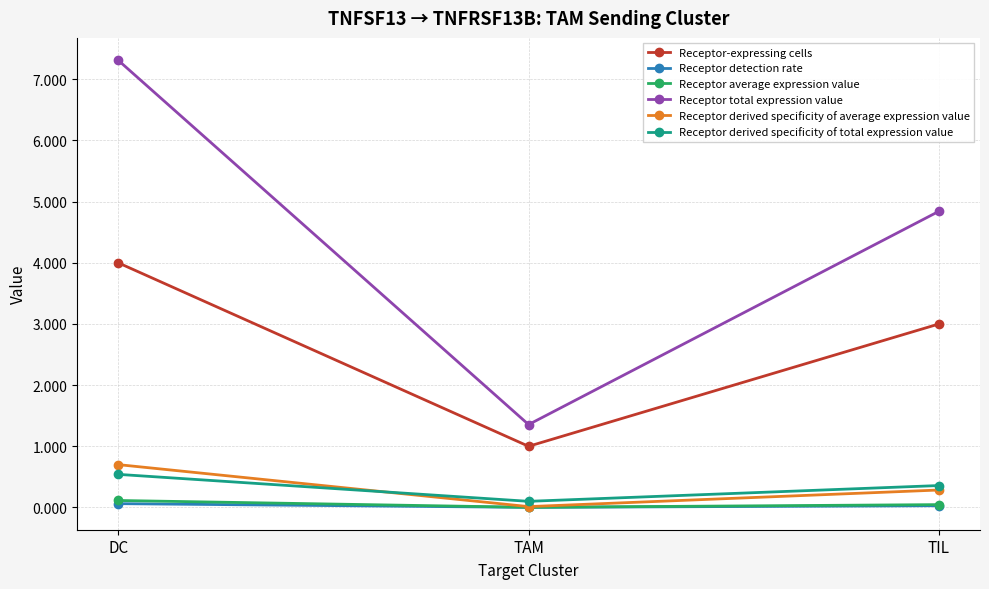

The Receptor-expressing cells series shows 3.0 at TIL. True or false?

True